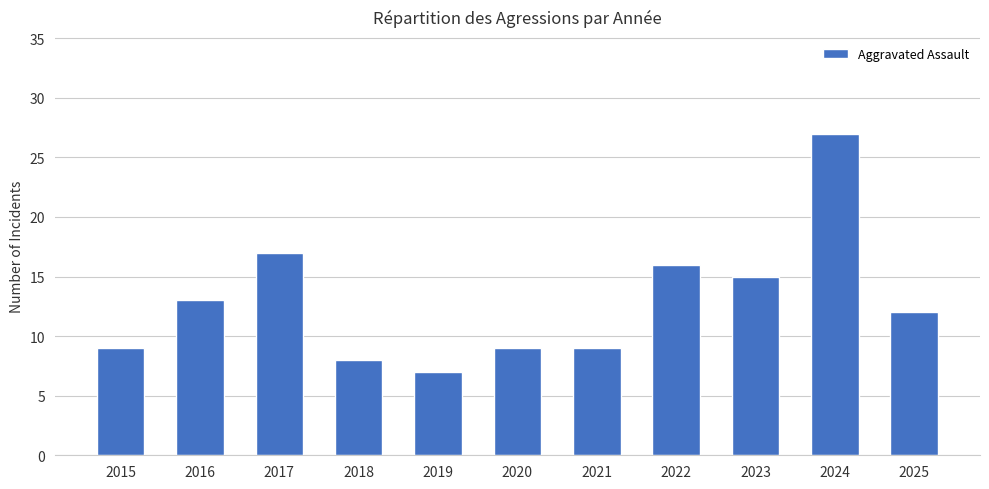

The chart shows a value of 22 at 2016. True or false?

False